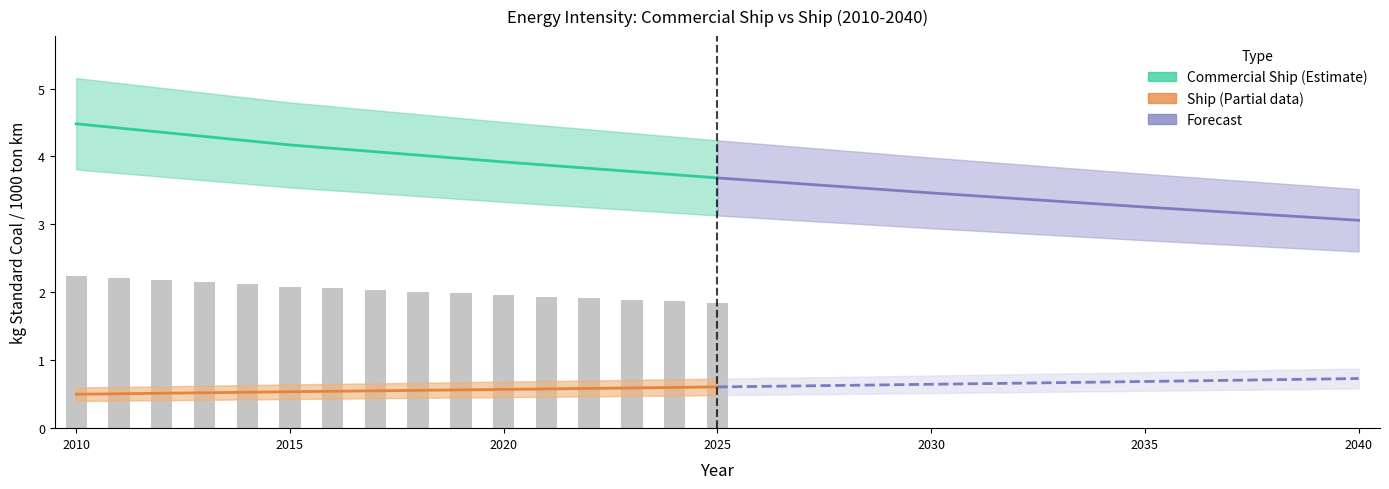

At how many categories does at least one series exceed 2?

16